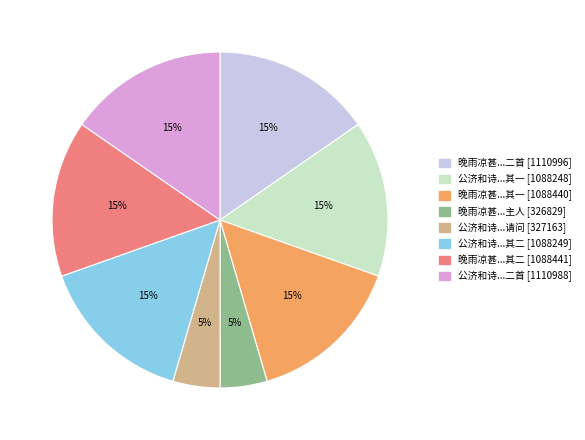

How many slices are in this pie chart?

8